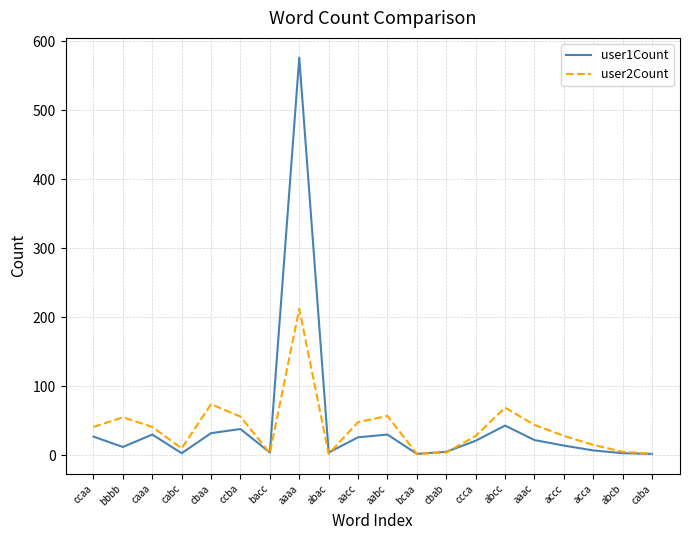

Between ccaa and acca, which is larger?

ccaa